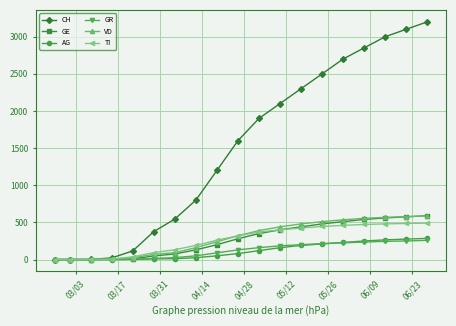

What is the highest value of the TI series?

490